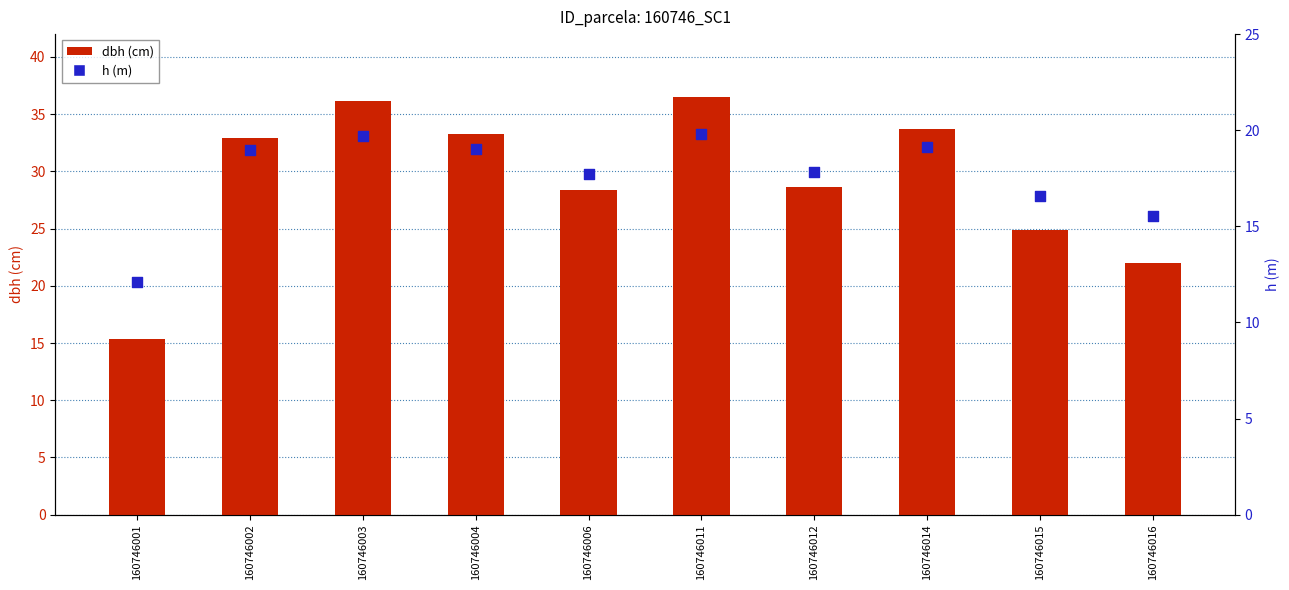

Which series has the largest total across all categories?

dbh